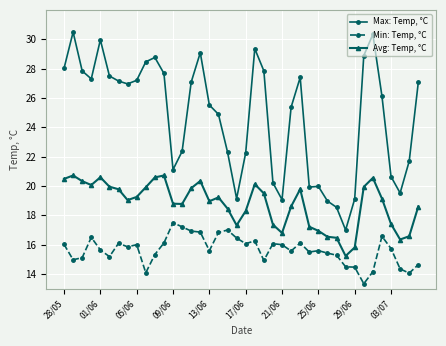

Which series has the largest total across all categories?

Max: Temp, °C